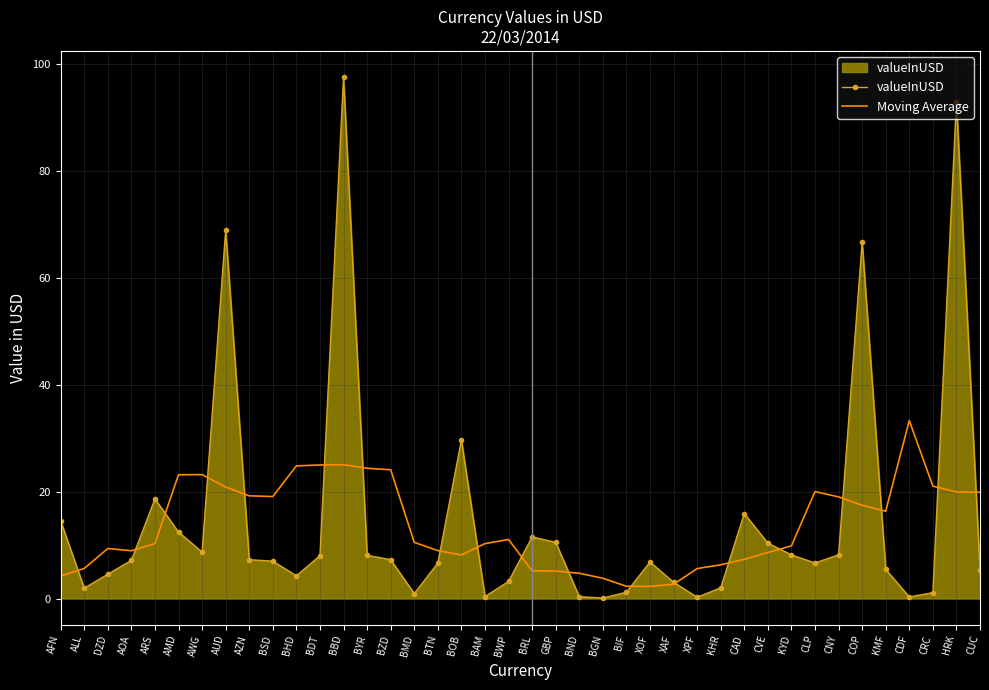

What is the sum of the Moving Average values at BGN and CUC?

23.7